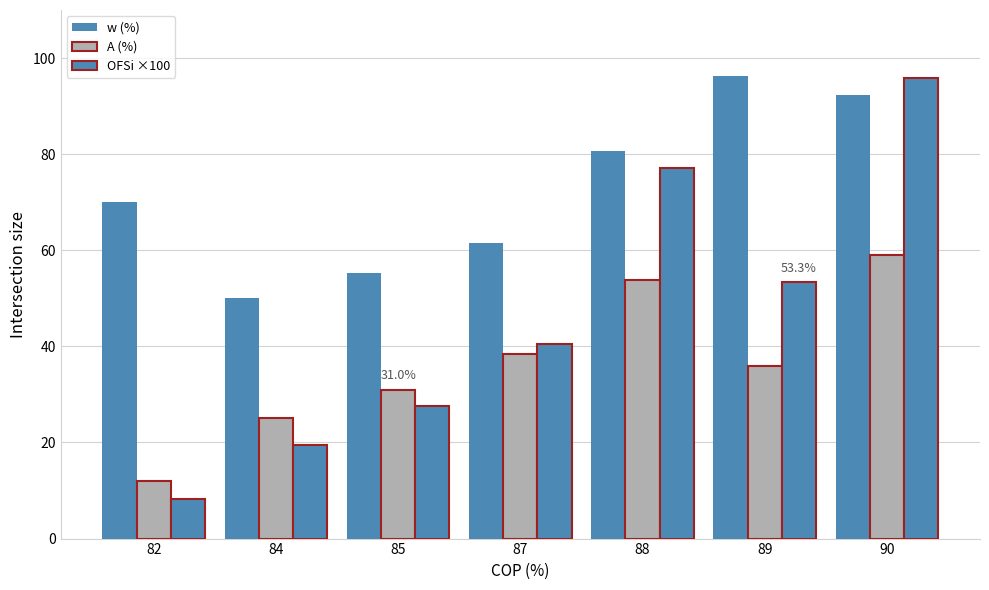

Are the bars grouped side by side (vs. stacked)?

Yes